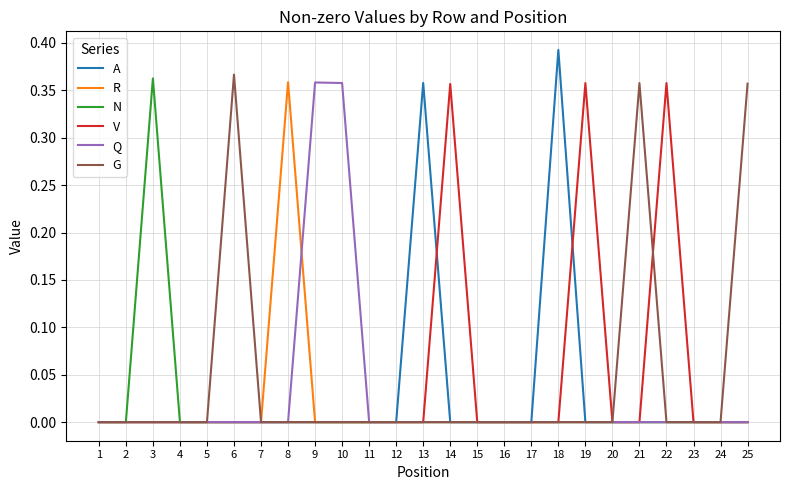

Is it true that R equals -0.1 at 14?

False